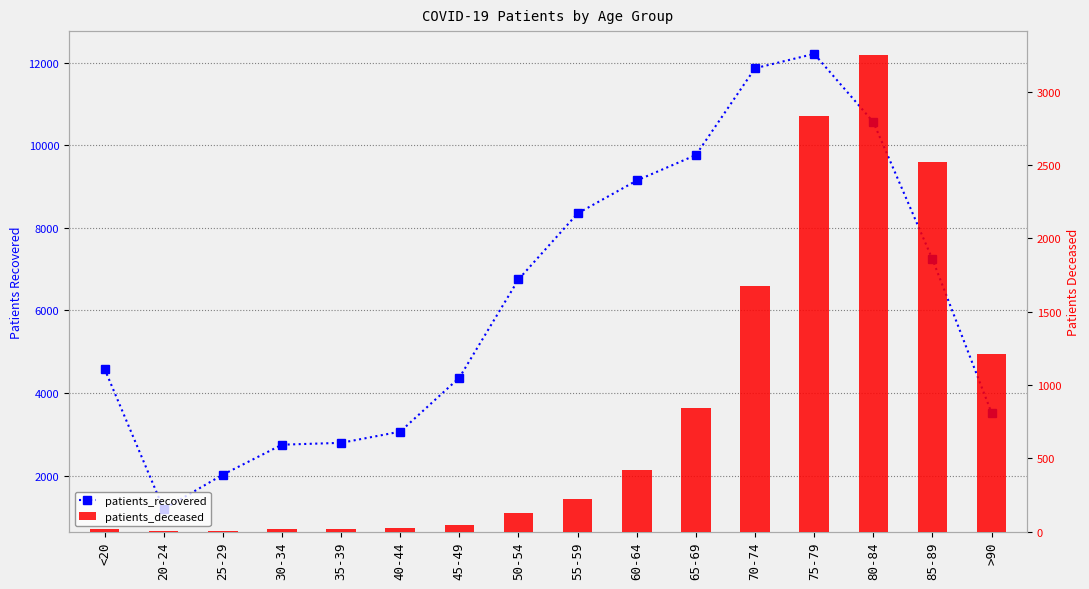

What is the difference between the maximum and minimum values in the patients_recovered series?

11024